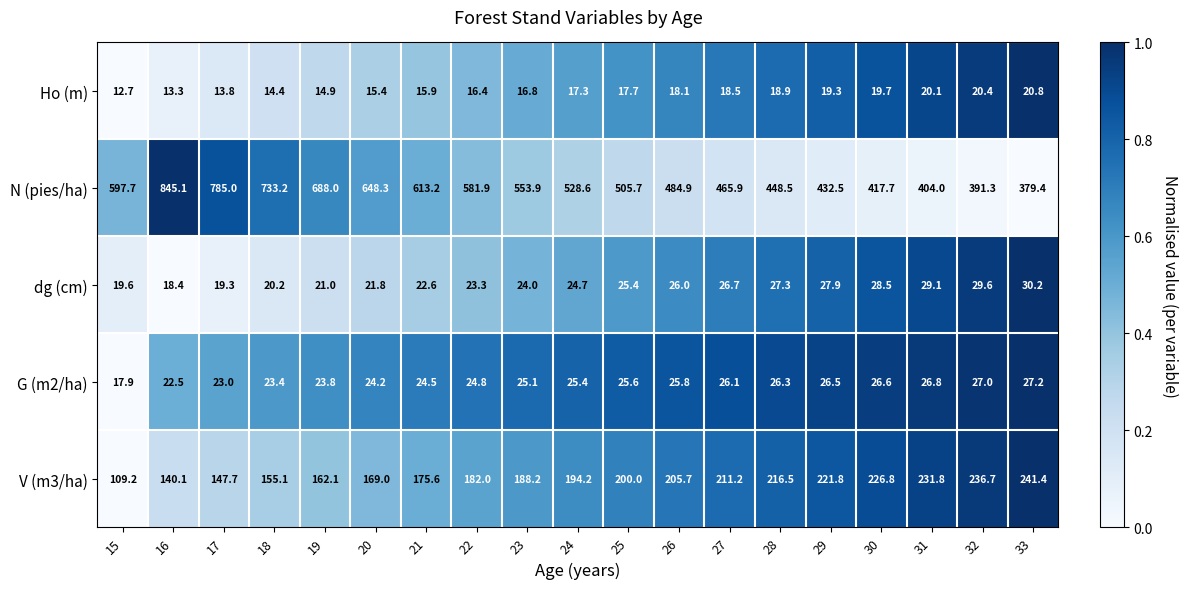

At 28, list the series in order from largest to smallest.

N (pies/ha), V (m3/ha), dg (cm), G (m2/ha), Ho (m)